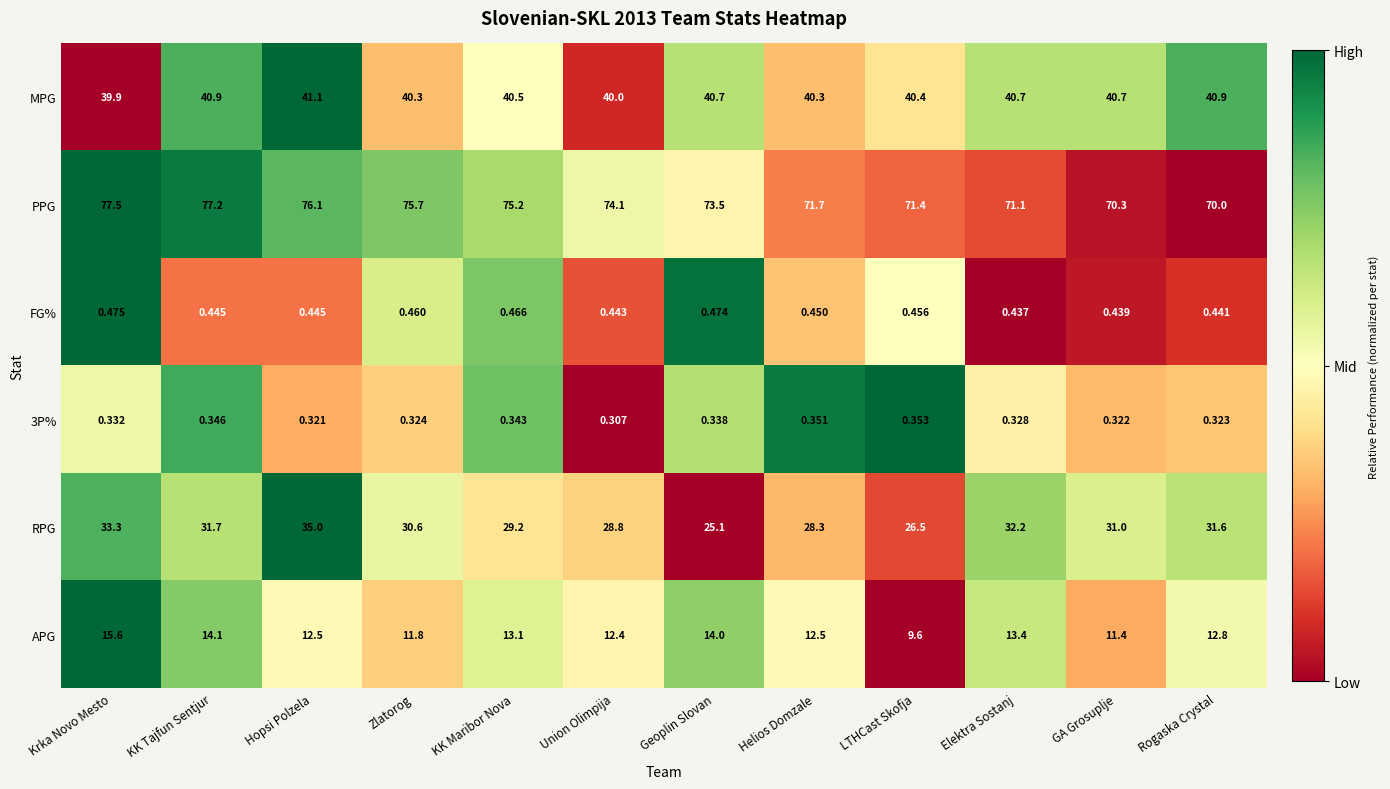

Where is FG% nearest to the value 0?

Elektra Sostanj